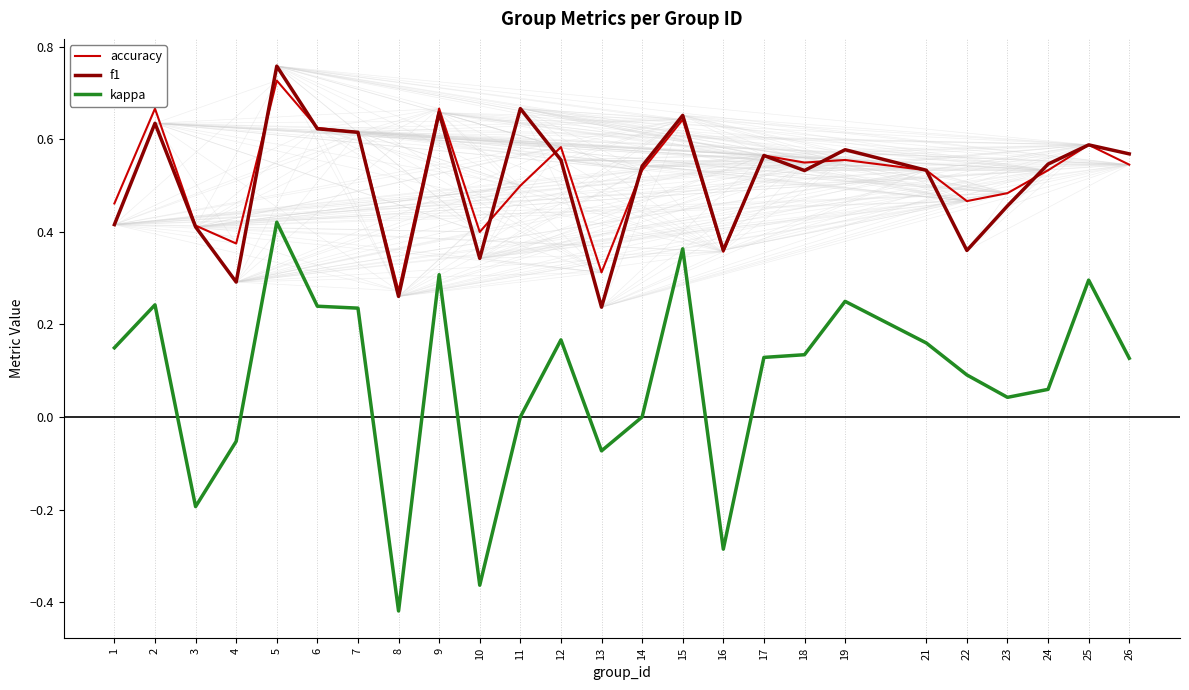

Does the chart display data point markers on the line(s)?

No